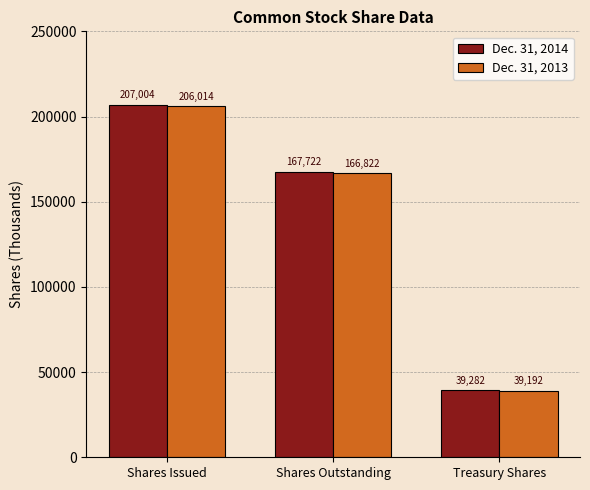

Is the value of Dec. 31, 2013 at Shares Outstanding greater than the value of Dec. 31, 2014 at Treasury Shares?

Yes